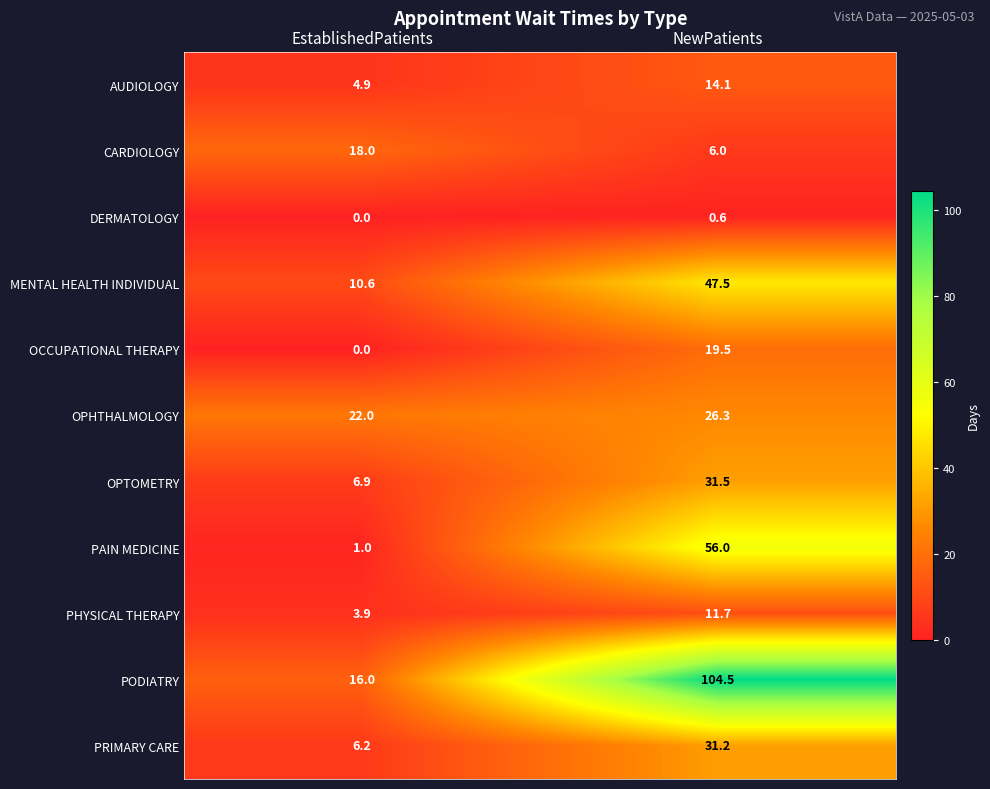

What is the sum of the DERMATOLOGY values at EstablishedPatients and NewPatients?

0.6